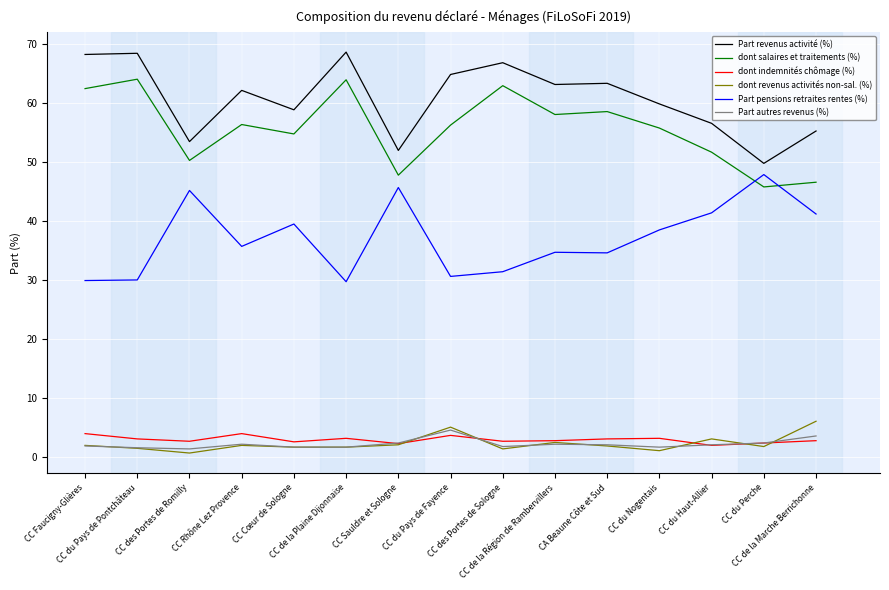

What is the lowest value of the Part autres revenus (%) series?

1.3